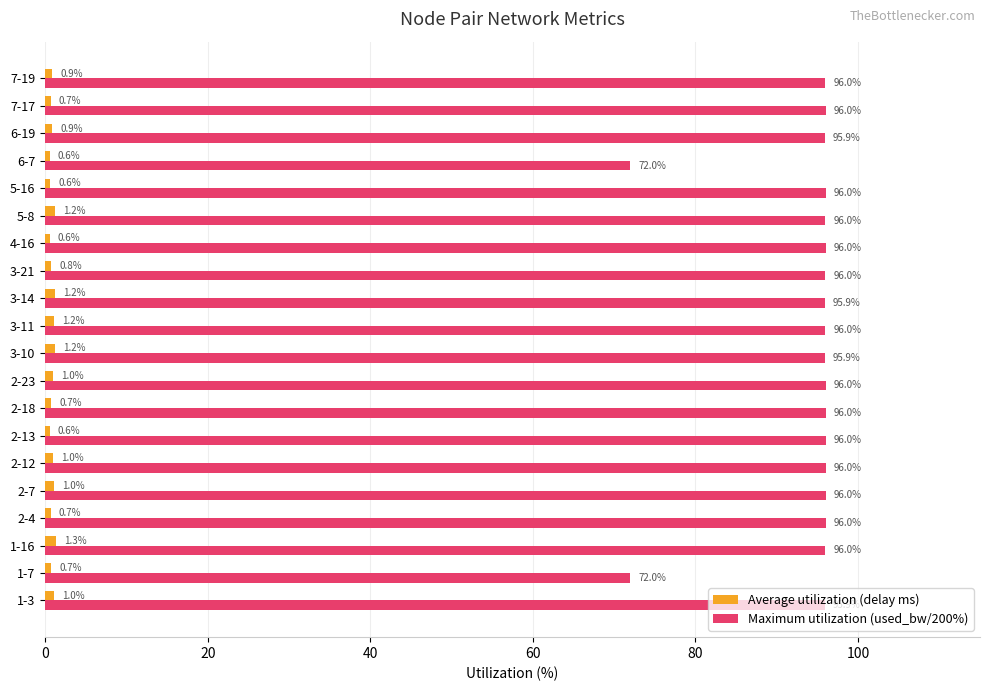

The value of Maximum utilization (used_bw/200%) at 4-16 is 96.0. True or false?

True